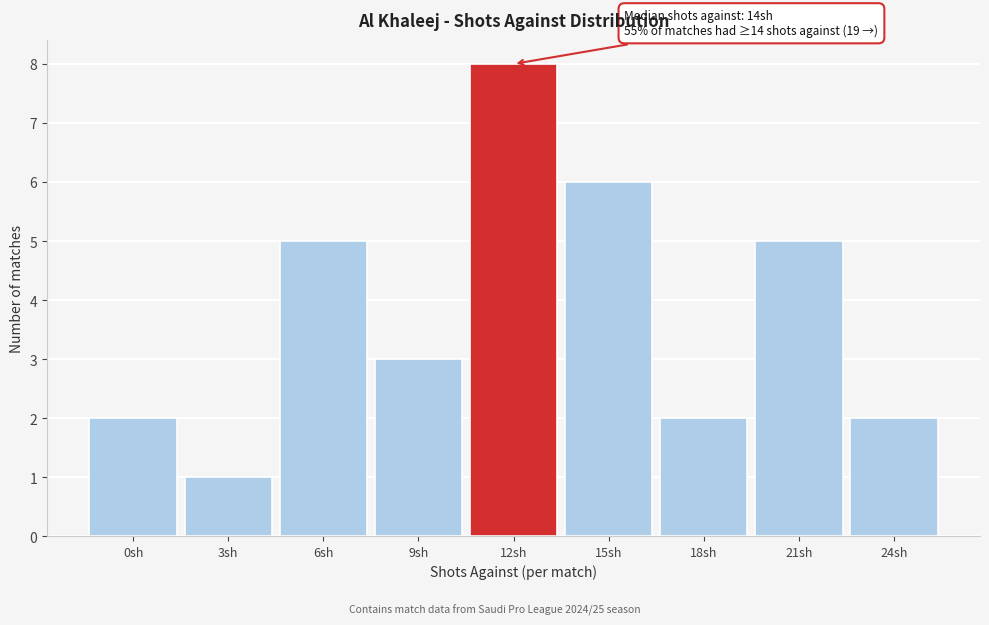

Reading left to right, transcribe all the data shown in this chart.

2	1	5	3	8	6	2	5	2